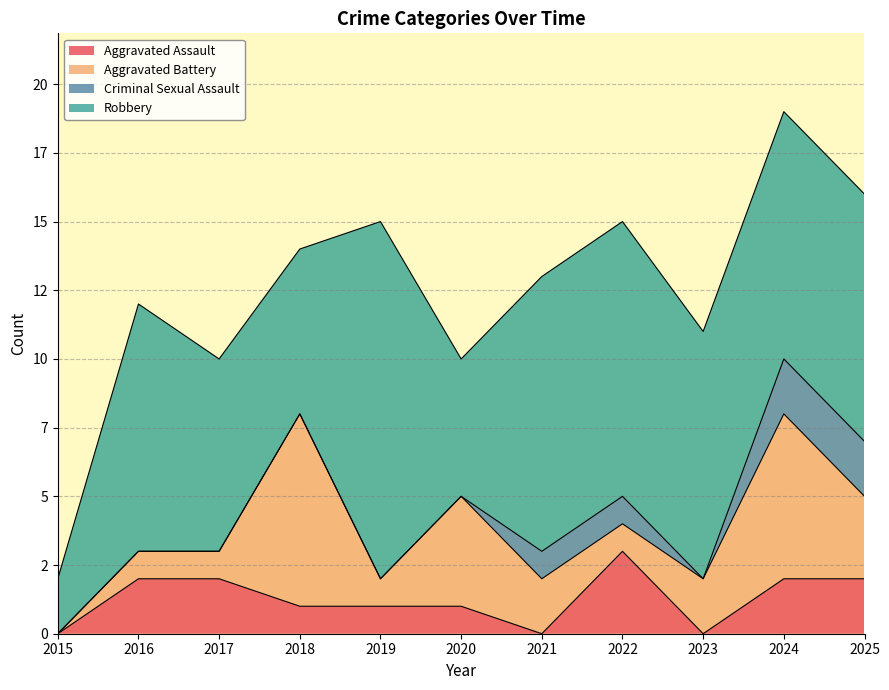

True or false: Robbery and Aggravated Assault cross at least once.

False